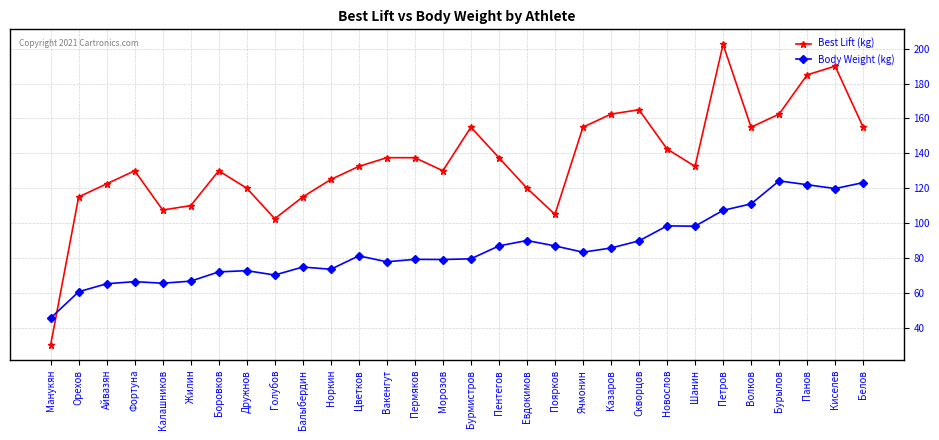

How many interior local valleys does the Best Lift (kg) series have?

6